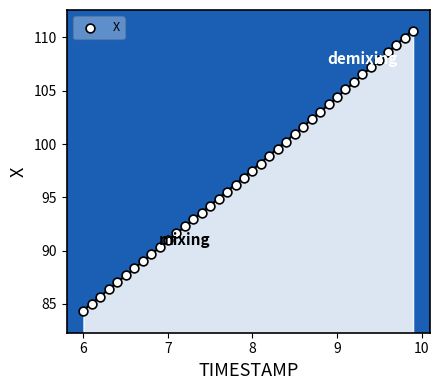

What is the range of Y values (max minus min)?

26.3